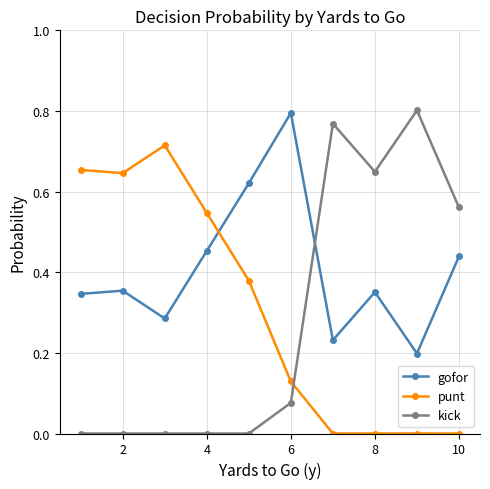

True or false: gofor has more than 1 interior local peaks.

True